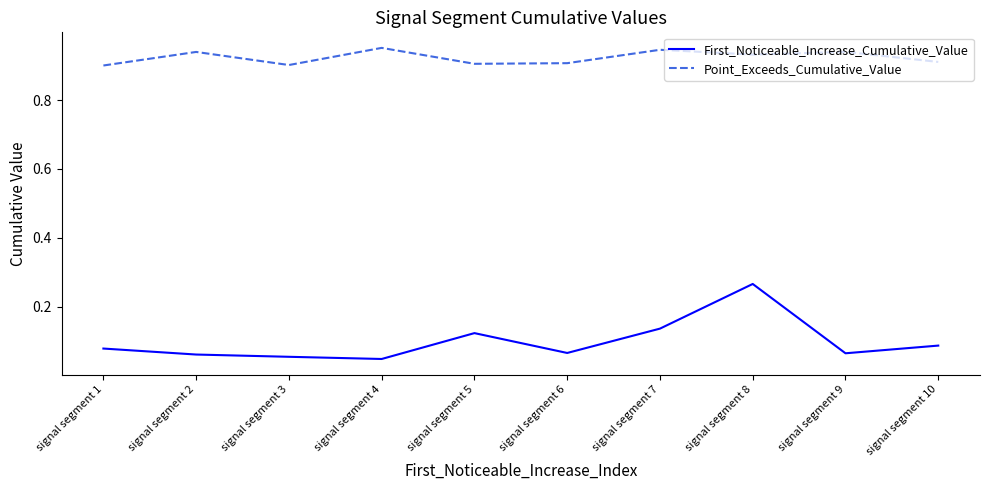

Does the chart display data point markers on the line(s)?

No